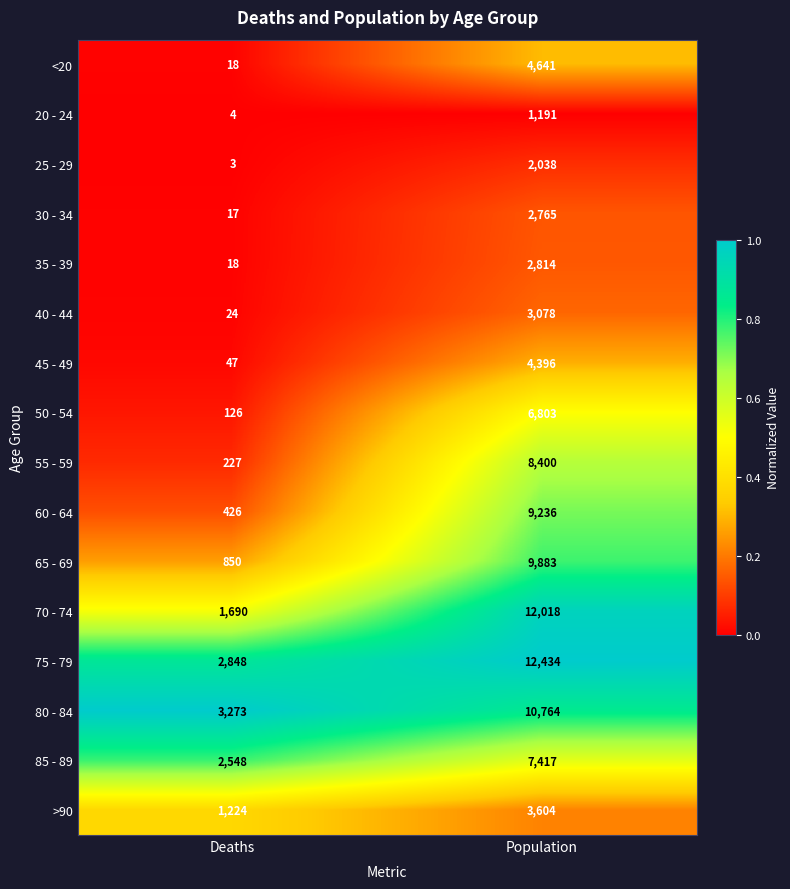

At which label does 60 - 64 reach its peak?

Population